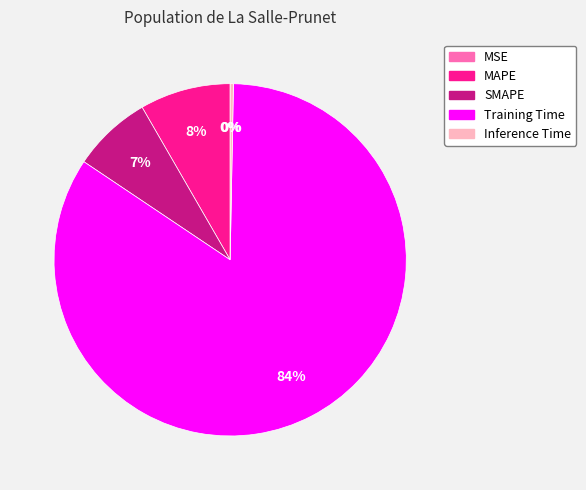

To the nearest percent, what is the average slice percentage?

20%